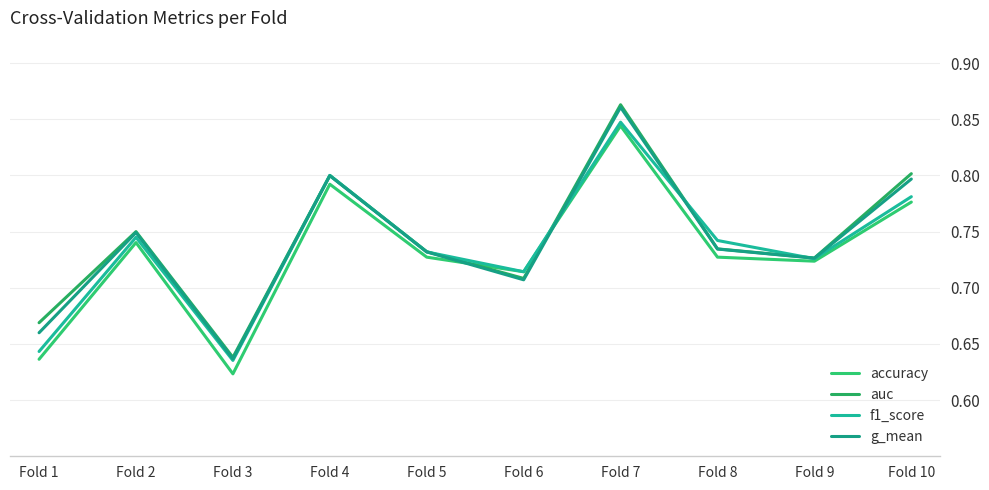

True or false: accuracy has a value of 0.7 at Fold 2.

True